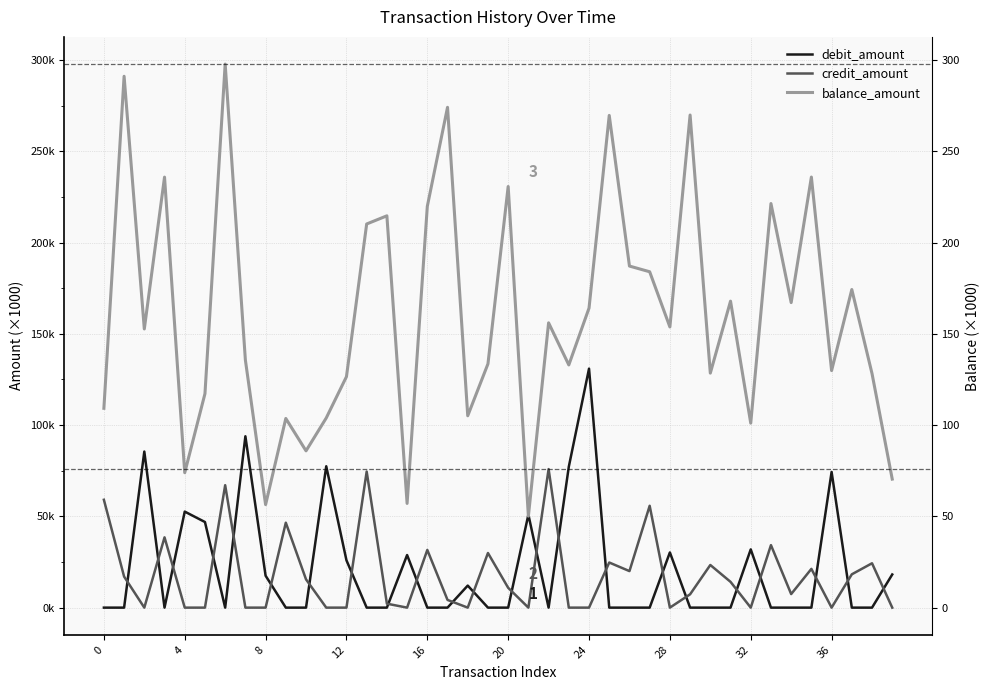

Where is debit_amount nearest to the value 65?

36